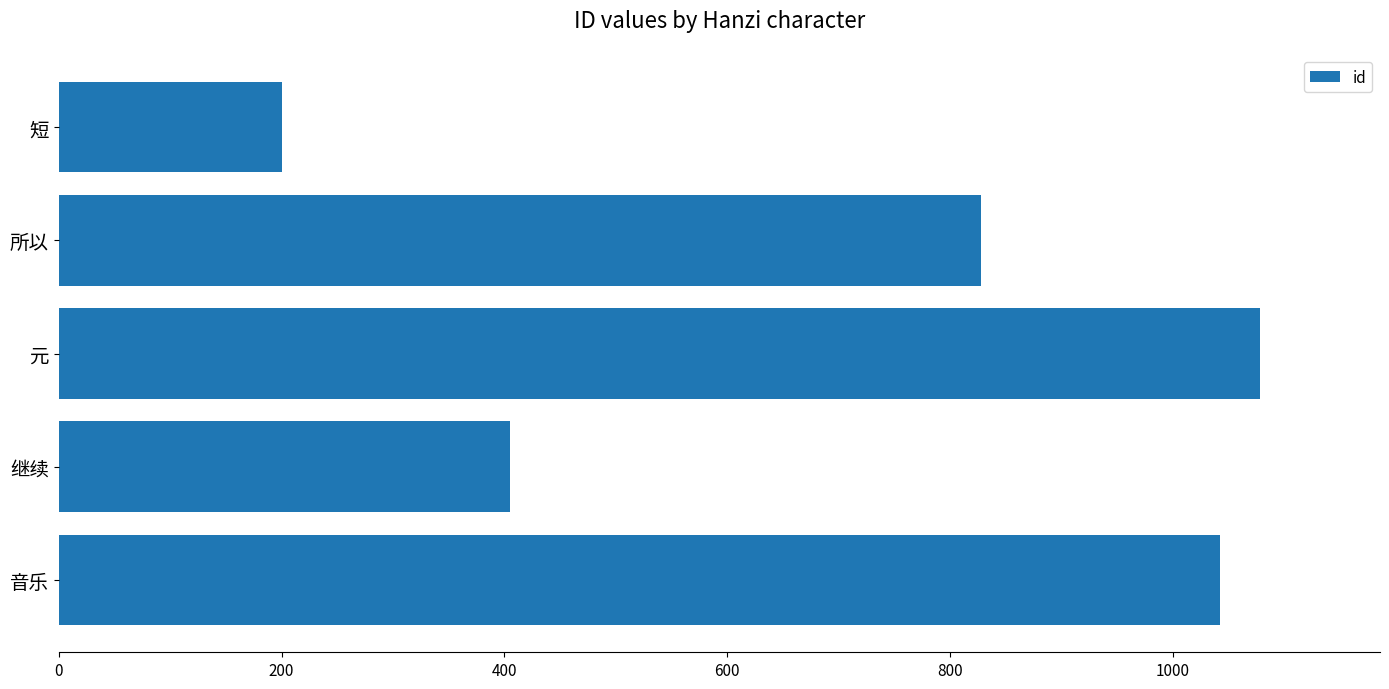

What is the difference between the maximum and second lowest values?

673